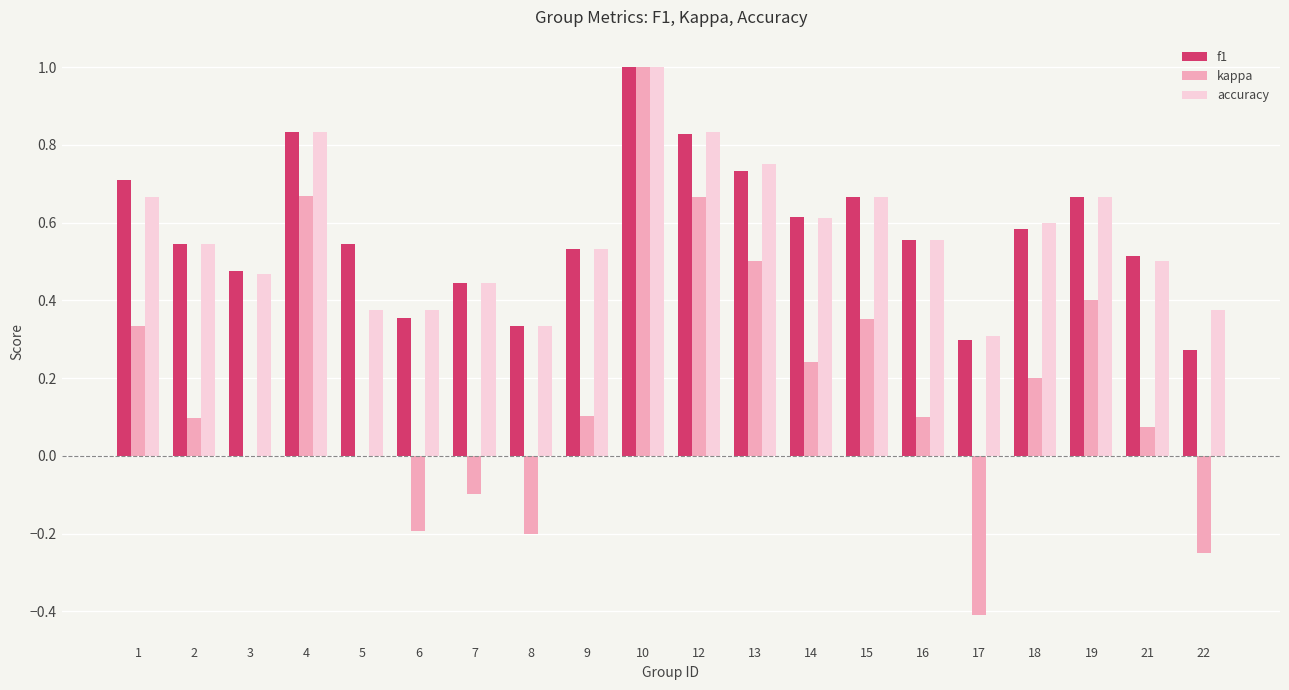

The accuracy series shows 0.6 at 18. True or false?

True